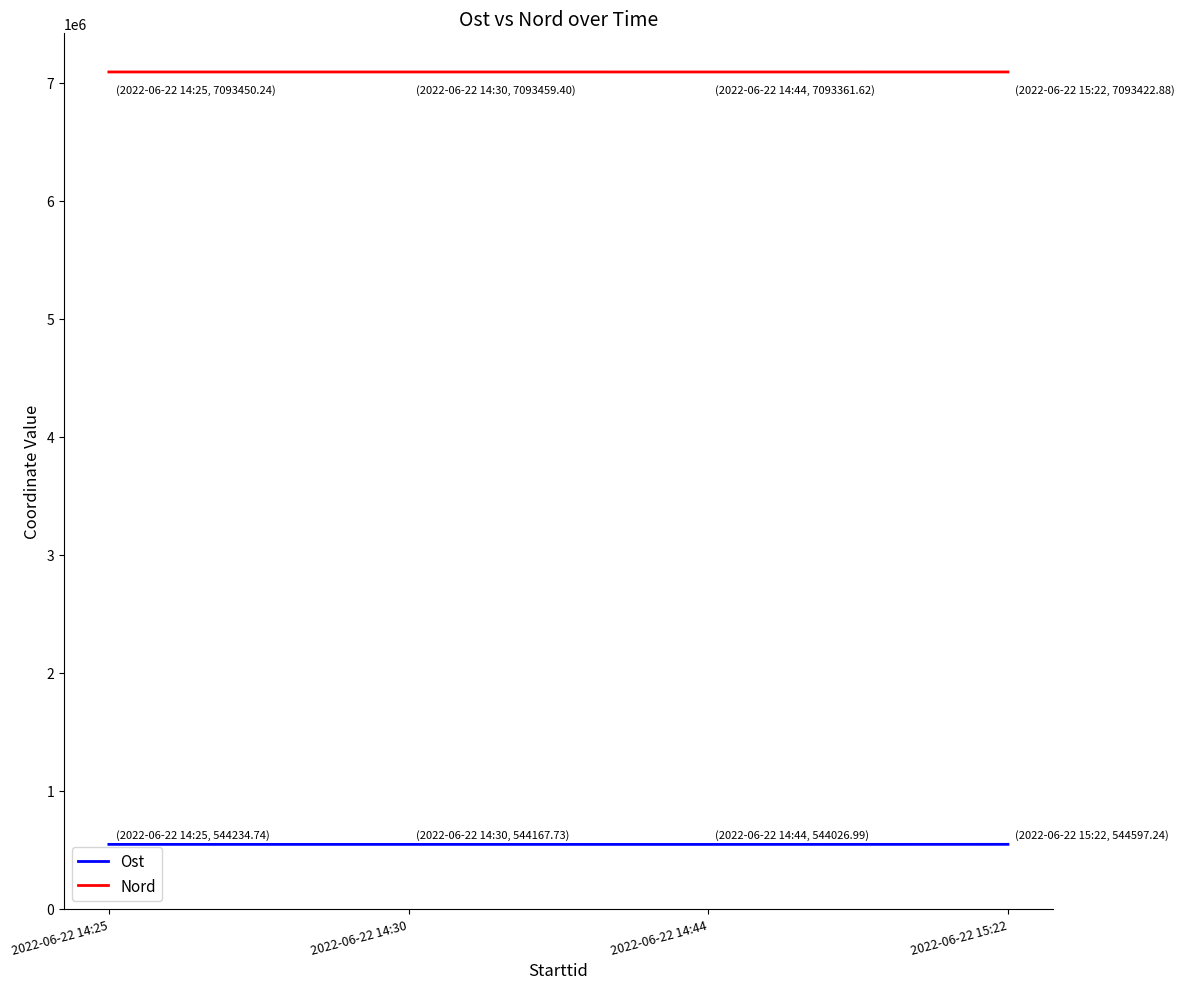

True or false: Nord and Ost intersect in this chart.

False